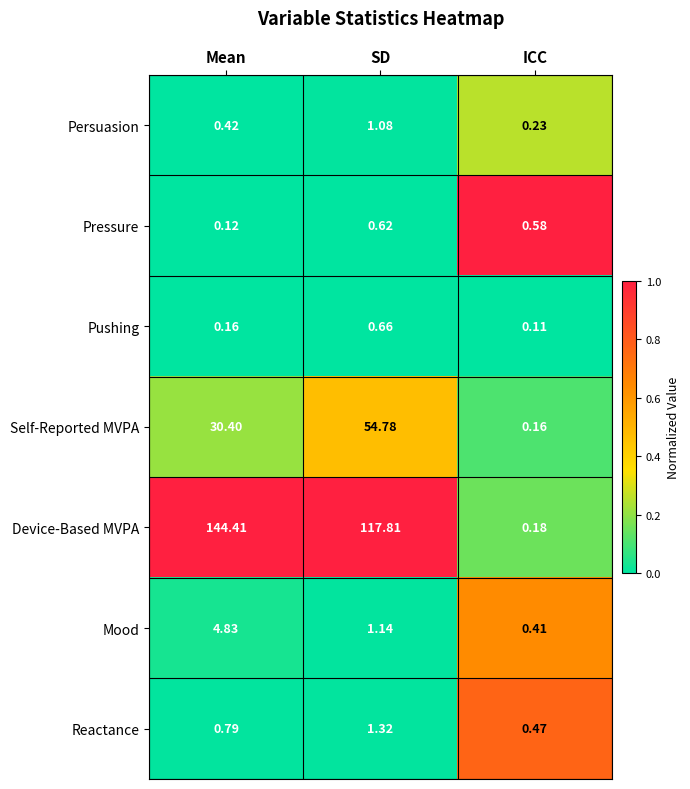

Is the value of Persuasion at SD greater than the value of Device-Based MVPA at ICC?

Yes